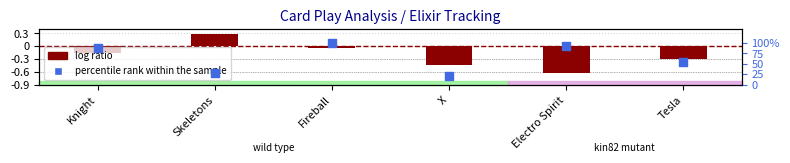

At which category is the sum across all series the highest?

Fireball